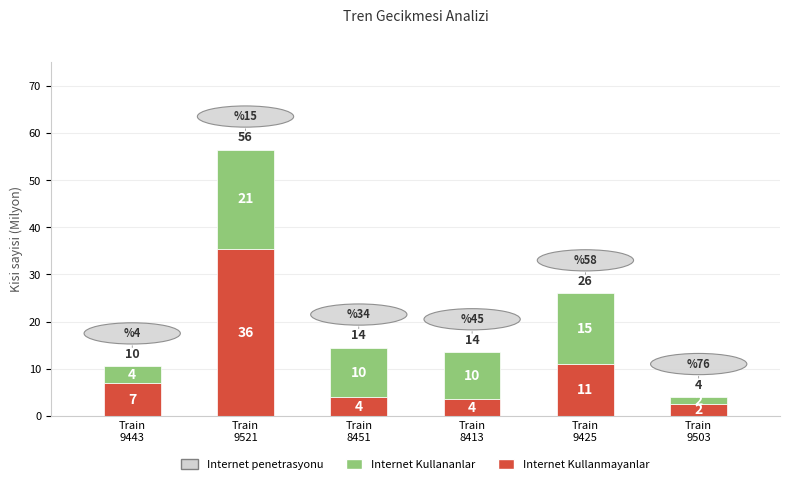

What is the maximum value for Internet Kullanmayanlar?

35.5